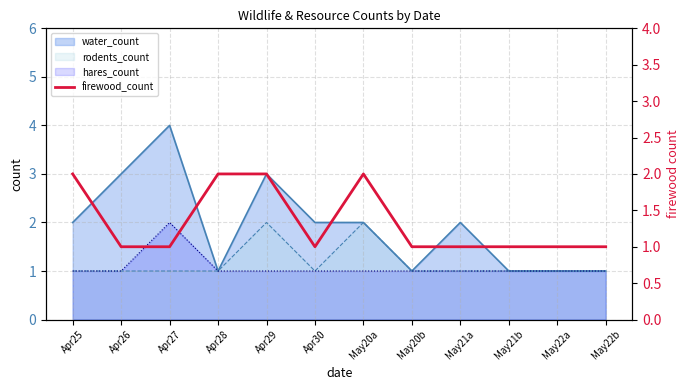

How many lines are shown in the chart?

1